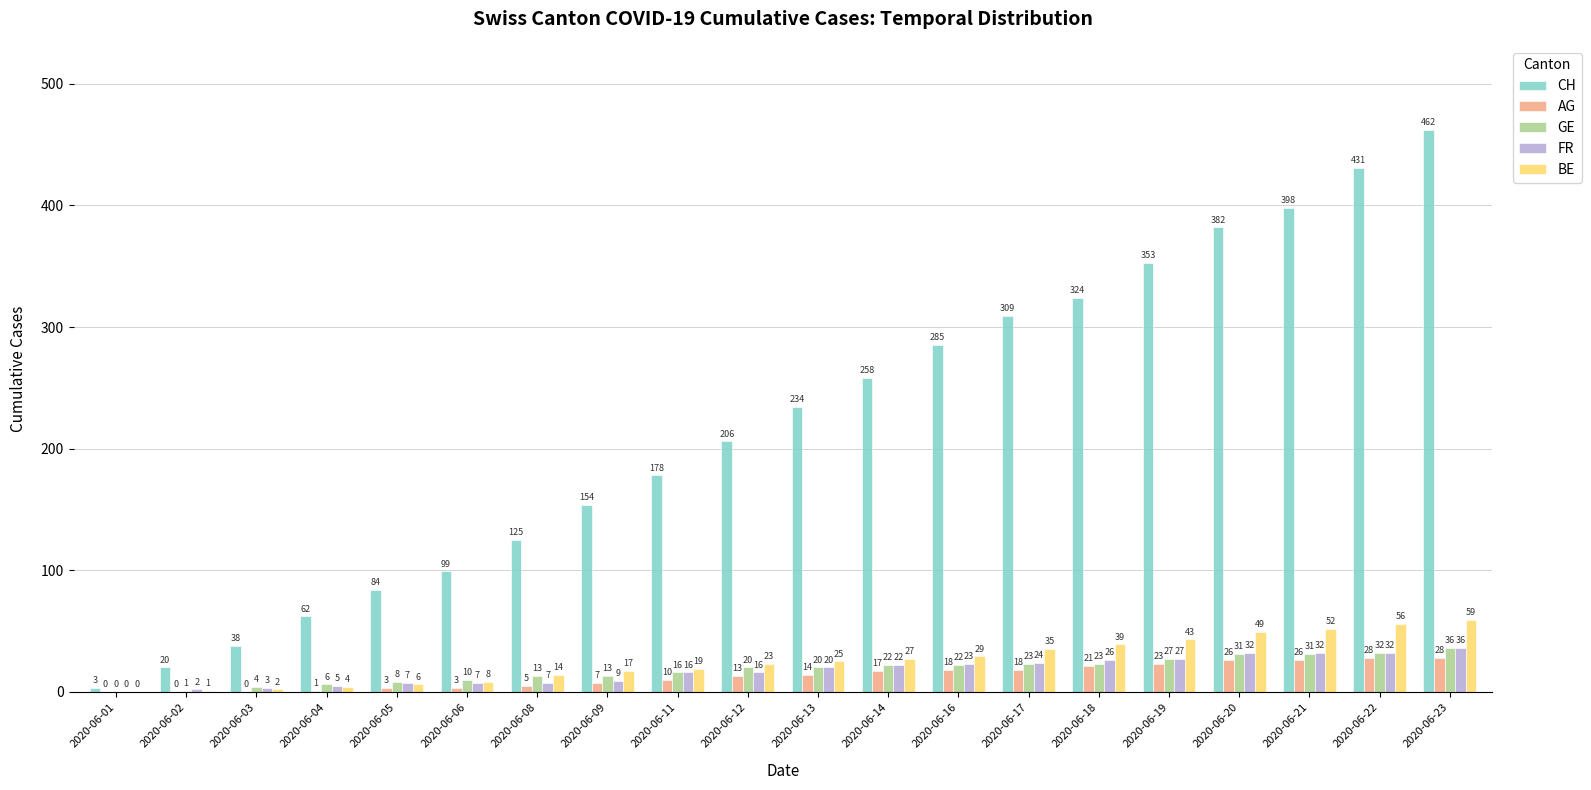

What is the sum of all BE values?

508